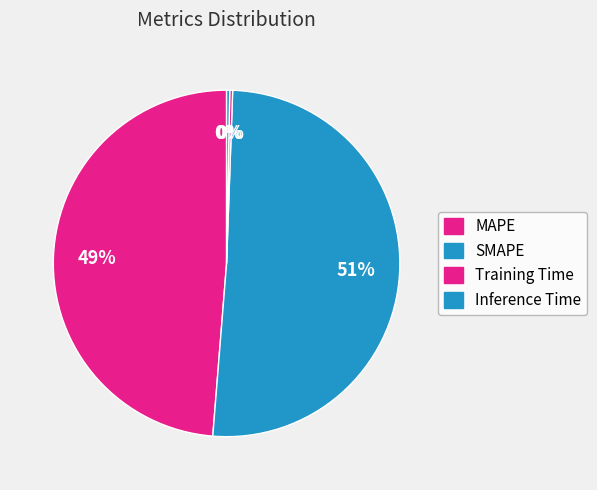

Which slice is the smallest?

Training Time